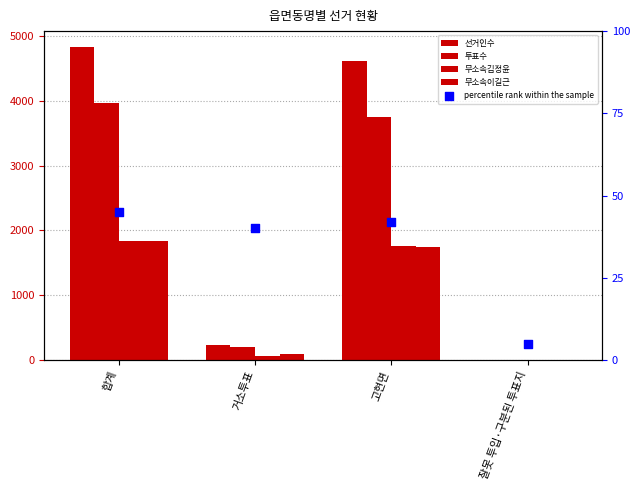

At how many categories does at least one series exceed 823?

2